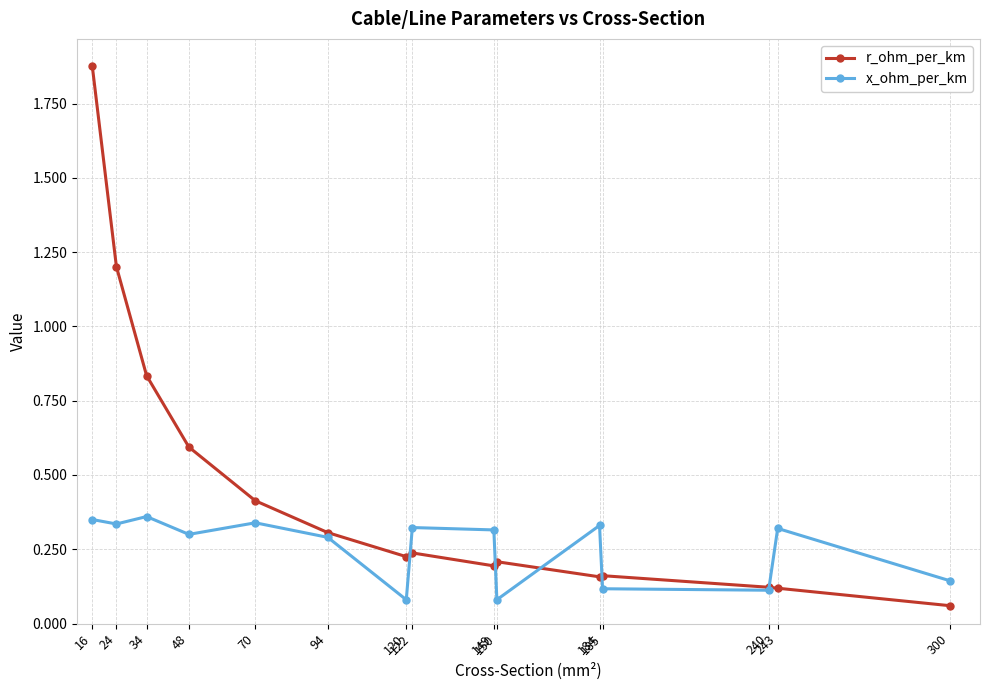

At how many categories does at least one series exceed 0?

15